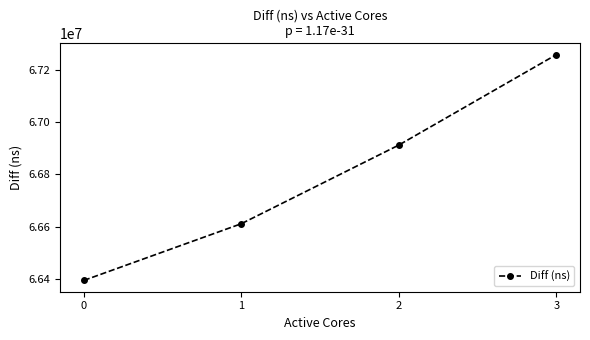

How many values are between 66610806 and 67259771?

3